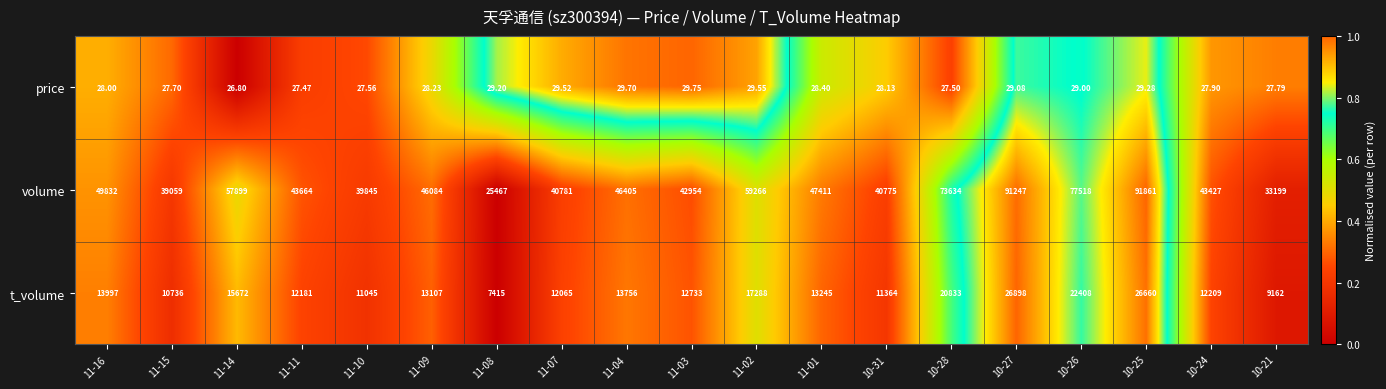

How many data points in t_volume are less than 13107?

9